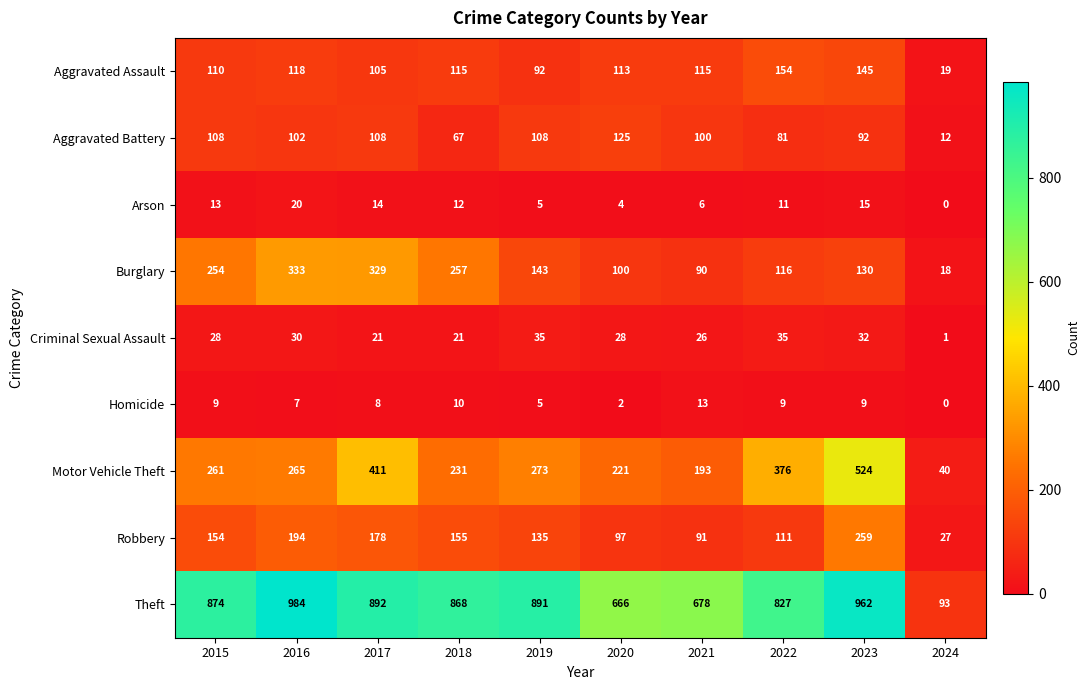

At which label does Burglary first exceed 143?

2015